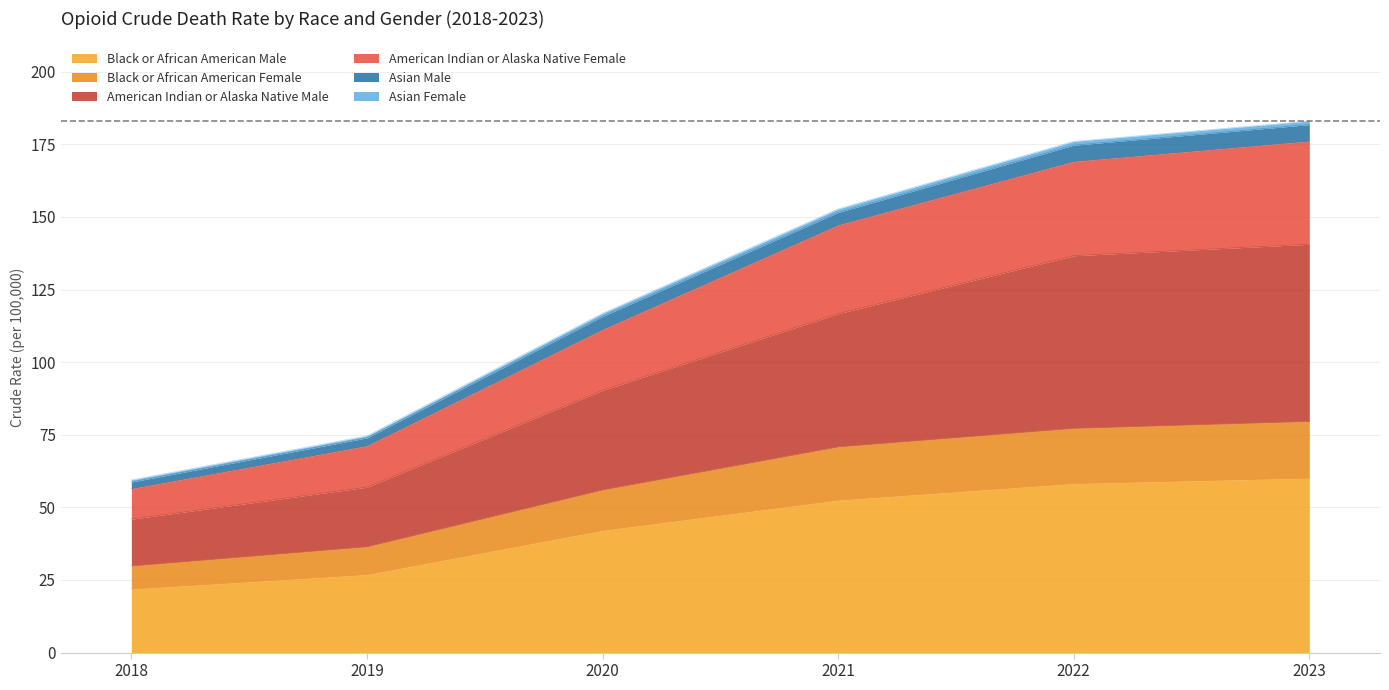

Rank the categories by American Indian or Alaska Native Female value from highest to lowest.

2023, 2022, 2021, 2020, 2019, 2018